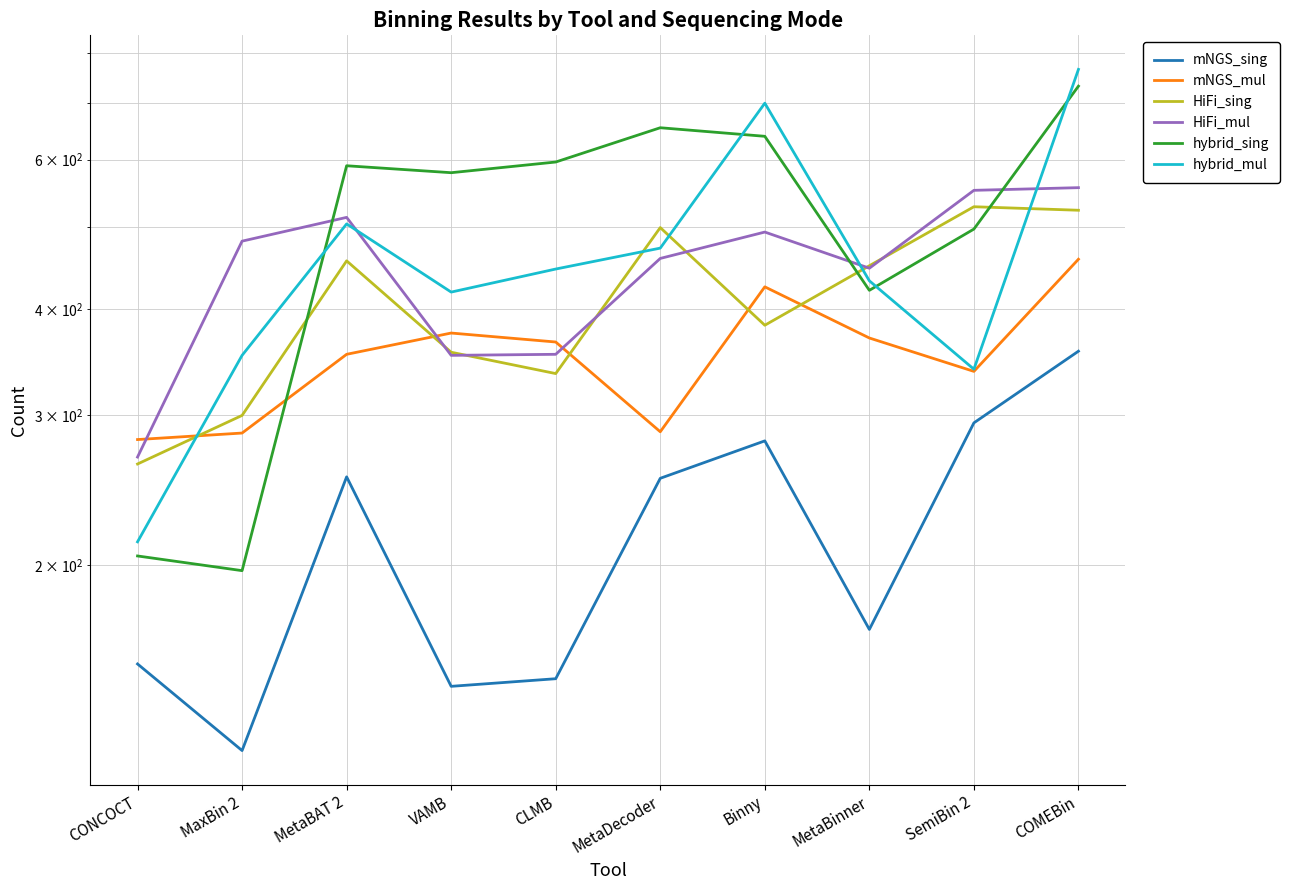

At which category is the sum across all series the highest?

COMEBin